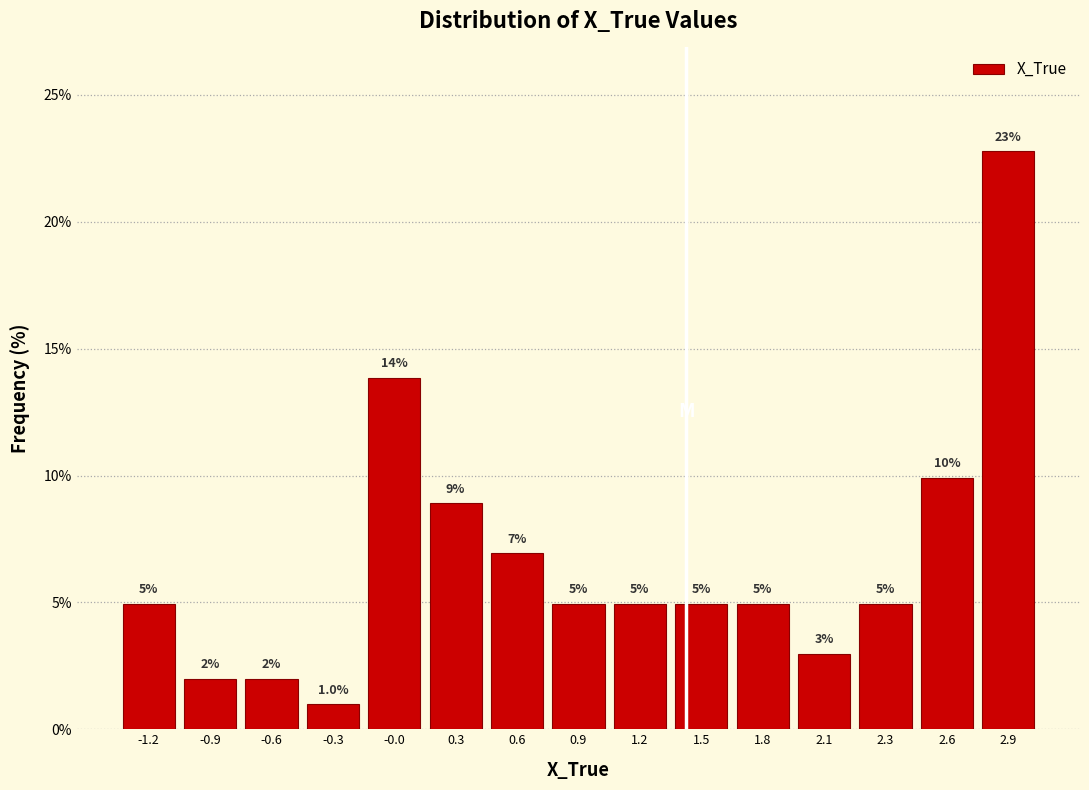

Which range on the x-axis has the tallest bar?

2.80 to 3.10